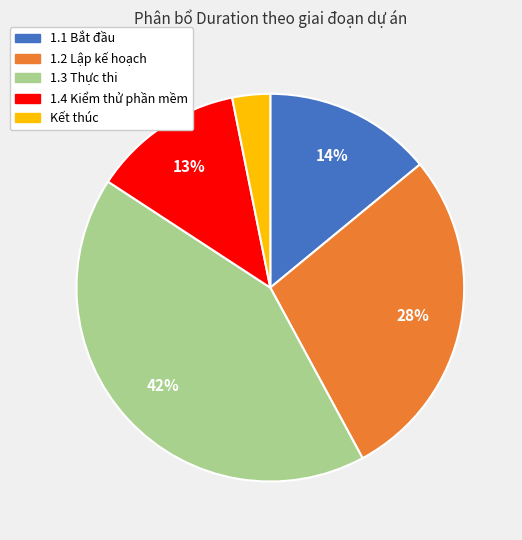

What is the largest slice in the pie chart?

1.3 Thực thi